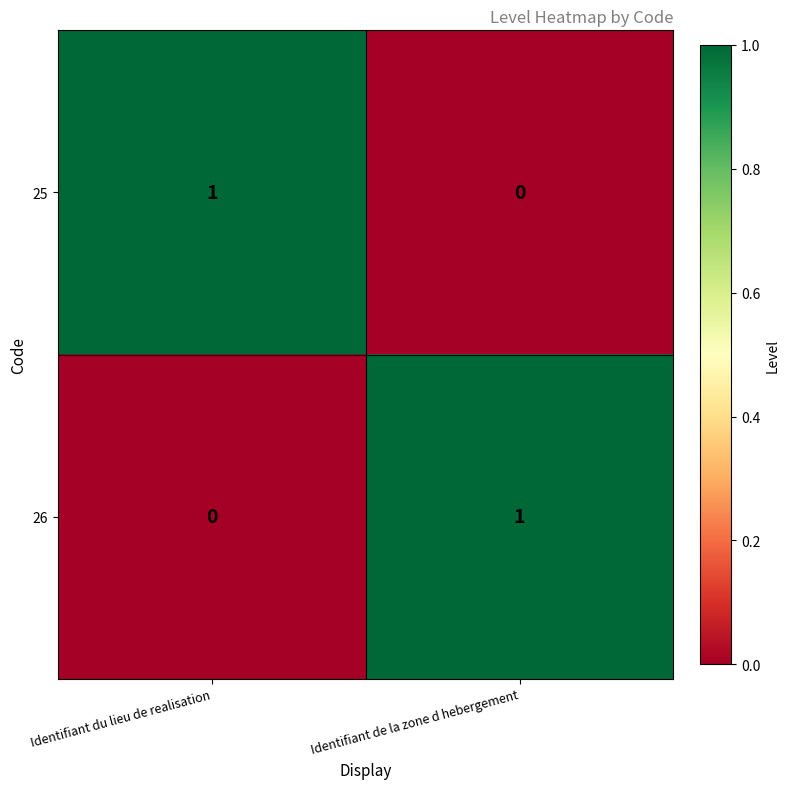

At which label does 26 reach its minimum?

Identifiant du lieu de realisation